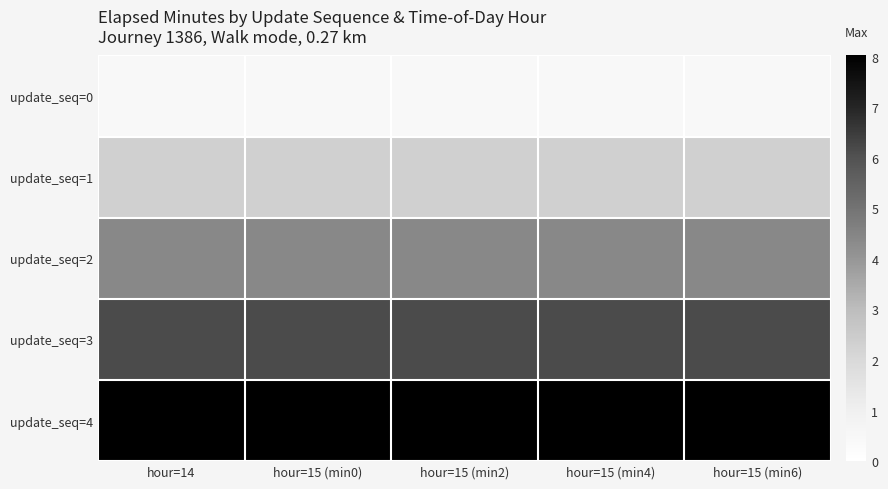

Reading left to right, extract all data points from this chart.

update_seq=0: hour=14=0.5	hour=15 (min0)=0.5	hour=15 (min2)=0.5	hour=15 (min4)=0.5	hour=15 (min6)=0.5
update_seq=1: hour=14=2.3	hour=15 (min0)=2.3	hour=15 (min2)=2.3	hour=15 (min4)=2.3	hour=15 (min6)=2.3
update_seq=2: hour=14=4.4	hour=15 (min0)=4.4	hour=15 (min2)=4.4	hour=15 (min4)=4.4	hour=15 (min6)=4.4
update_seq=3: hour=14=6.2	hour=15 (min0)=6.2	hour=15 (min2)=6.2	hour=15 (min4)=6.2	hour=15 (min6)=6.2
update_seq=4: hour=14=8.0	hour=15 (min0)=8.0	hour=15 (min2)=8.0	hour=15 (min4)=8.0	hour=15 (min6)=8.0